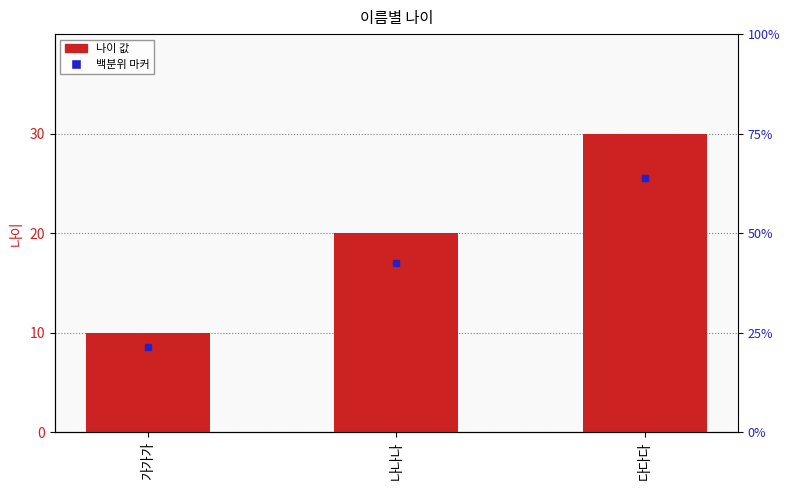

Reading left to right, transcribe all the data shown in this chart.

10	20	30